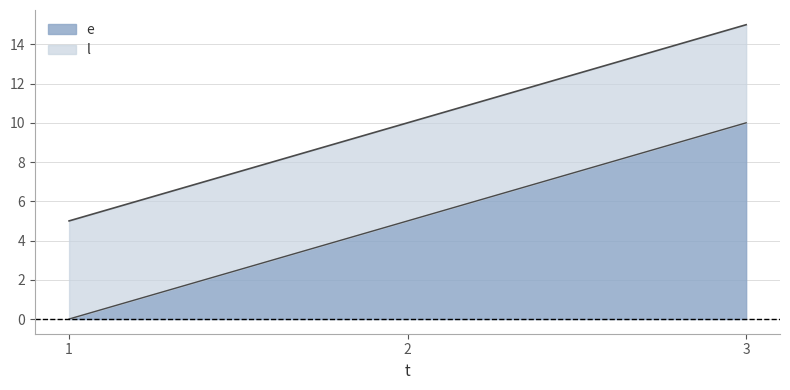

Which has a higher value, 1 or 2?

2